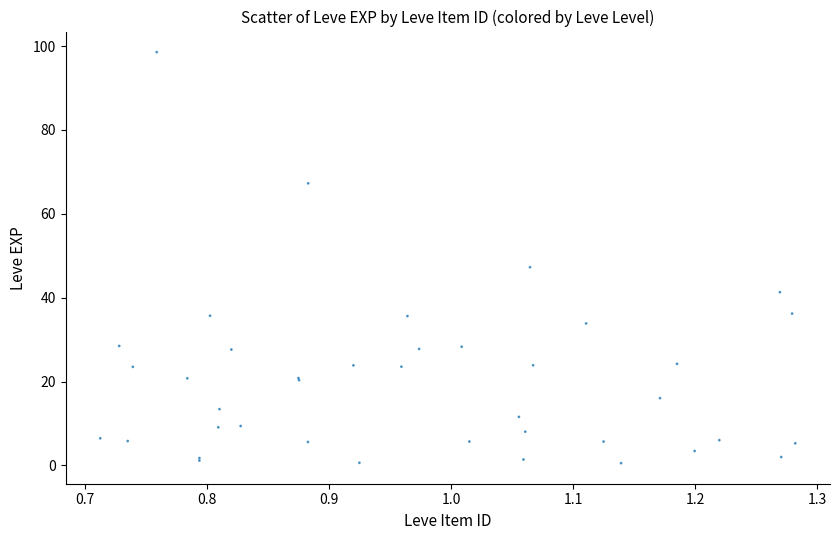

What Y value in the scatter plot is closest to 49?

47.3